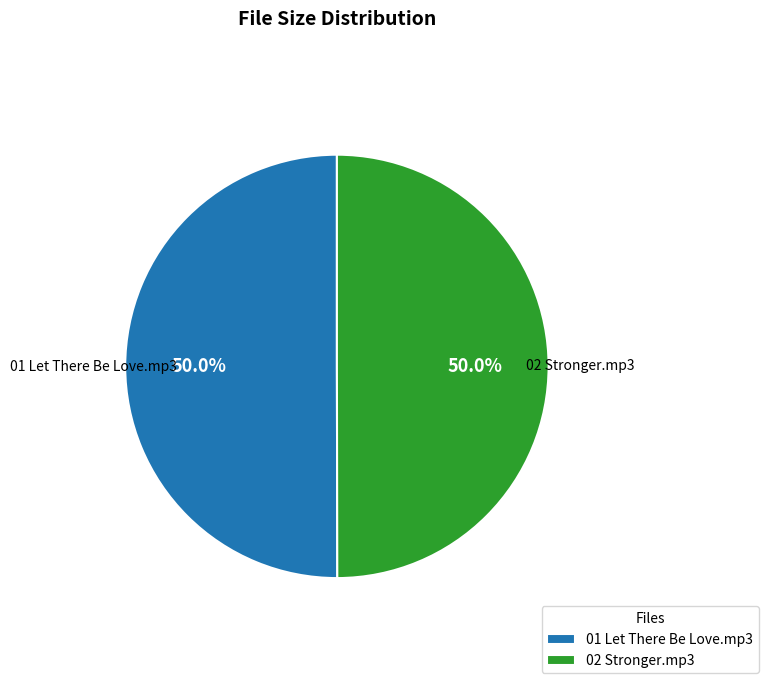

To the nearest percent, what percentage of the pie is 01 Let There Be Love.mp3?

50%